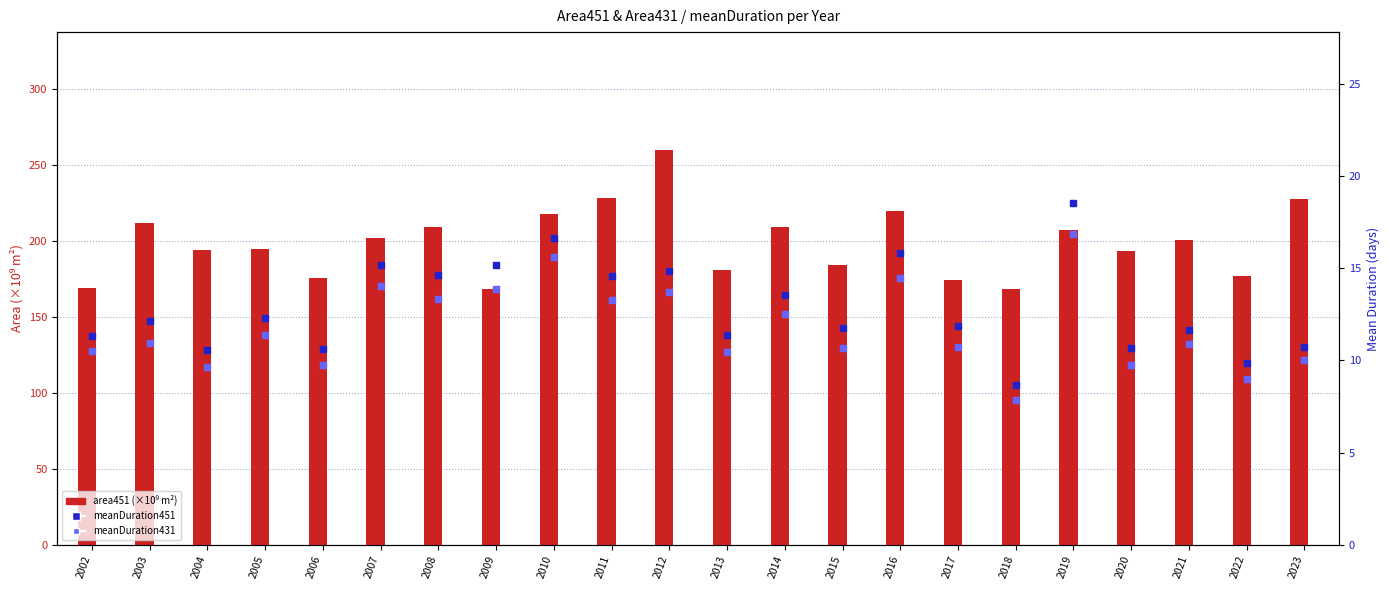

At which category is the sum across all series the highest?

2012